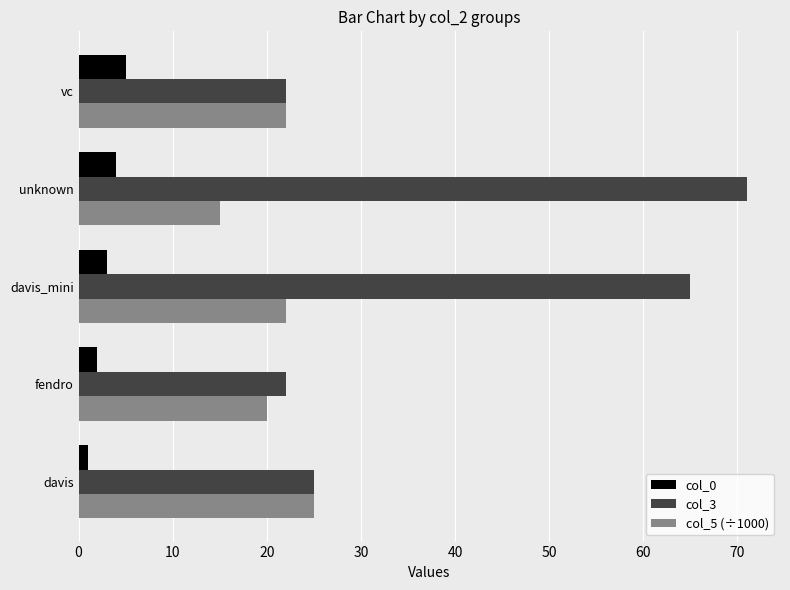

What is the average value of the col_0 series?

3